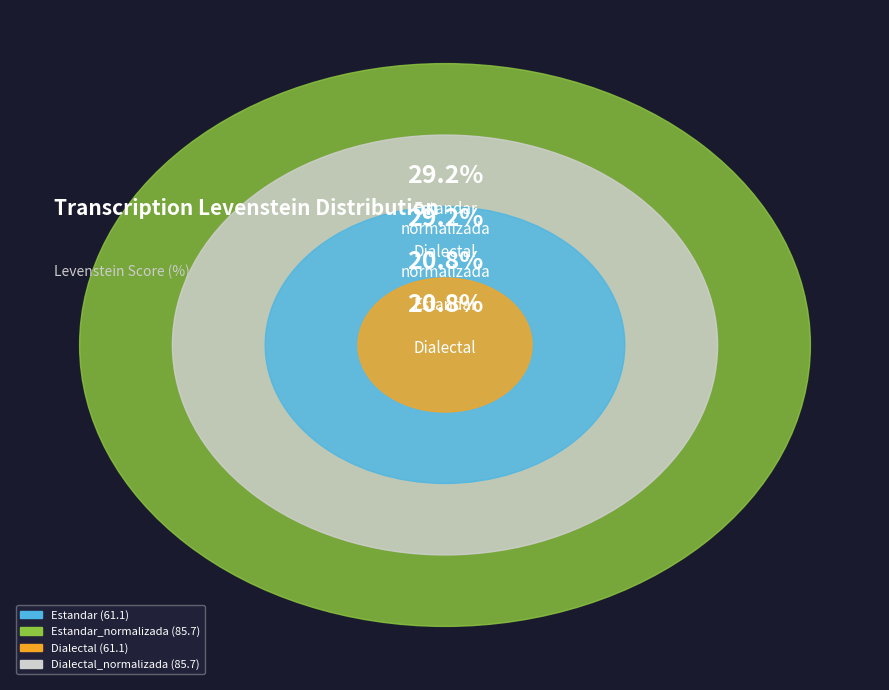

To the nearest percent, what is the difference between the Dialectal_normalizada and Dialectal slice percentages?

8%